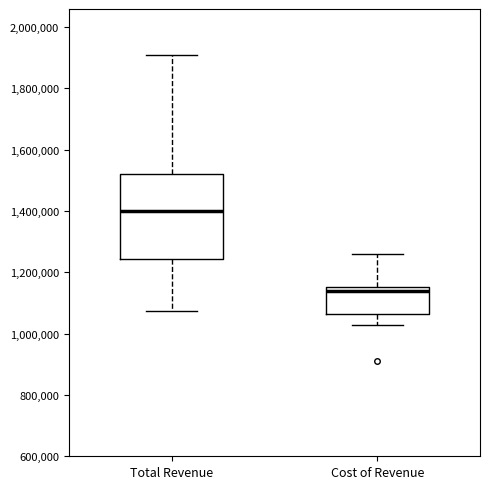

Where is the upper edge of the box for Total Revenue on the y-axis? The values are not printed on the chart, so give them approximately, as read against the axis.

1520000